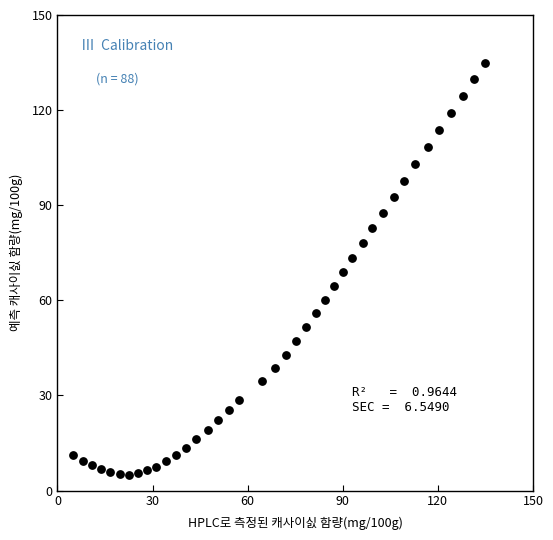

What is the range of X values (max minus min)?

130.0